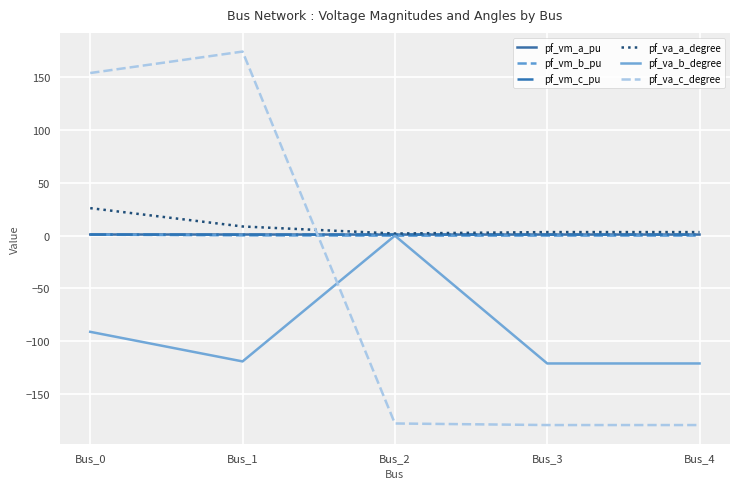

Which category has the highest value across all series?

Bus_1